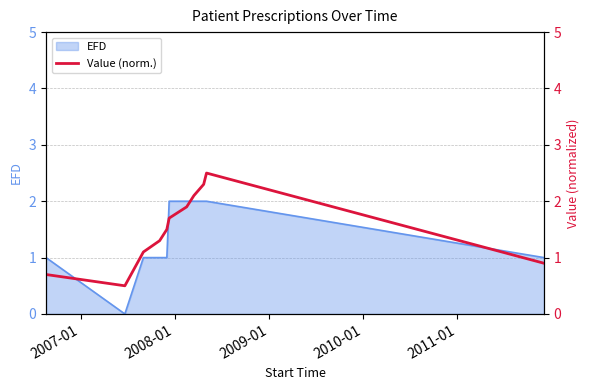

What is the greatest value displayed?

2.5